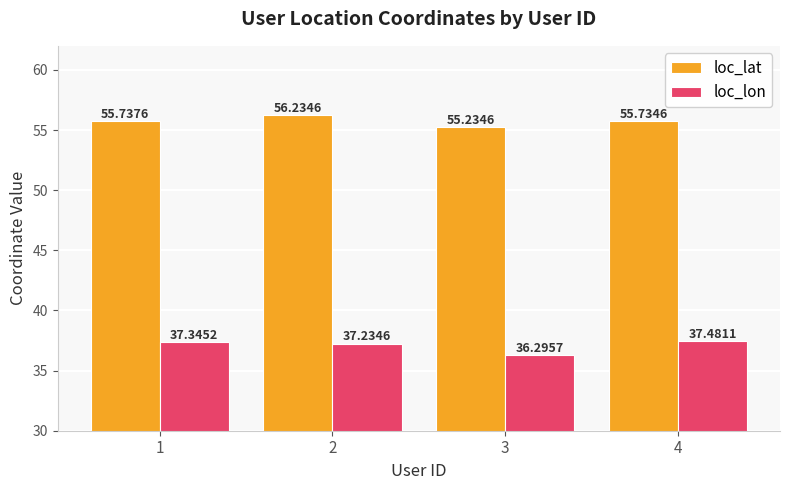

How many bars are there in total?

8